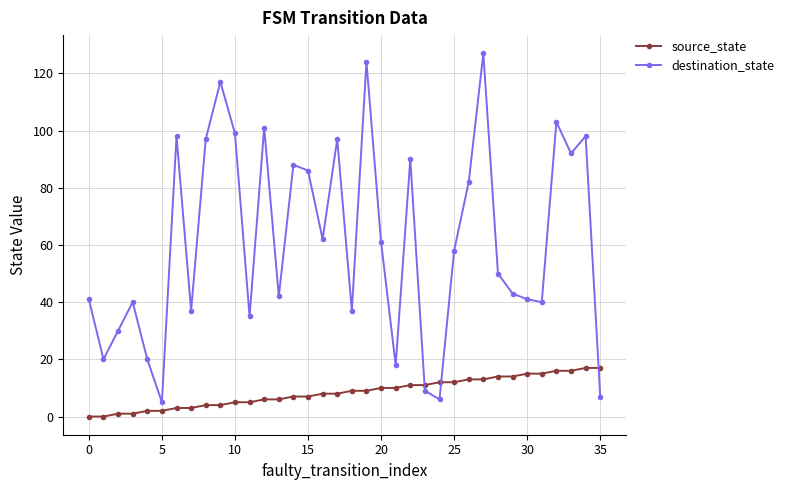

After their last crossing, which series has the higher values: destination_state or source_state?

source_state